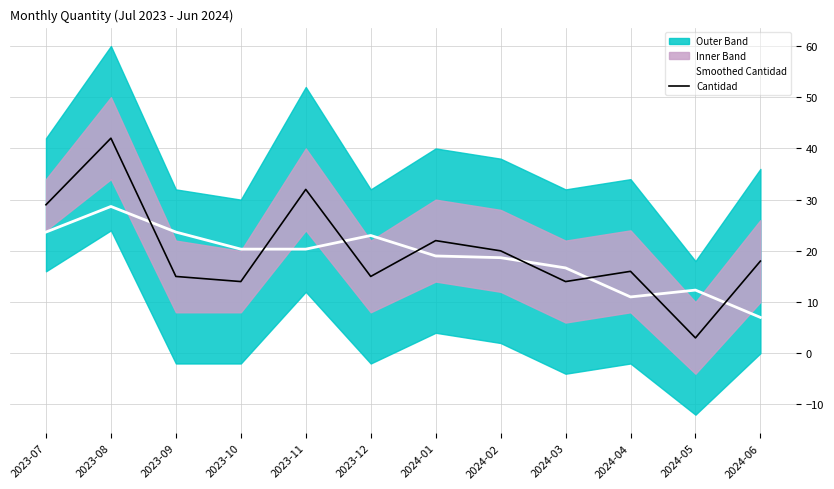

Reading right to left, what are all the values shown in this chart?

Smoothed Cantidad: 2024-06=7.0	2024-05=12.3	2024-04=11.0	2024-03=16.7	2024-02=18.7	2024-01=19.0	2023-12=23.0	2023-11=20.3	2023-10=20.3	2023-09=23.7	2023-08=28.7	2023-07=23.7
Cantidad: 2024-06=18.0	2024-05=3.0	2024-04=16.0	2024-03=14.0	2024-02=20.0	2024-01=22.0	2023-12=15.0	2023-11=32.0	2023-10=14.0	2023-09=15.0	2023-08=42.0	2023-07=29.0